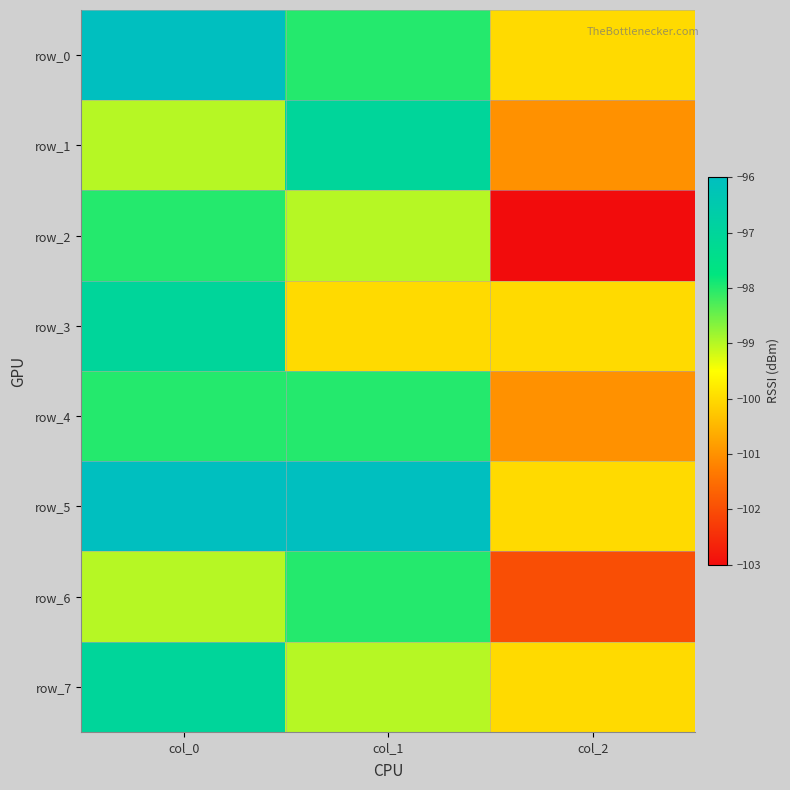

Reading left to right, list all the values displayed in this chart.

row_0: col_0=-96	col_1=-98	col_2=-100
row_1: col_0=-99	col_1=-97	col_2=-101
row_2: col_0=-98	col_1=-99	col_2=-103
row_3: col_0=-97	col_1=-100	col_2=-100
row_4: col_0=-98	col_1=-98	col_2=-101
row_5: col_0=-96	col_1=-96	col_2=-100
row_6: col_0=-99	col_1=-98	col_2=-102
row_7: col_0=-97	col_1=-99	col_2=-100